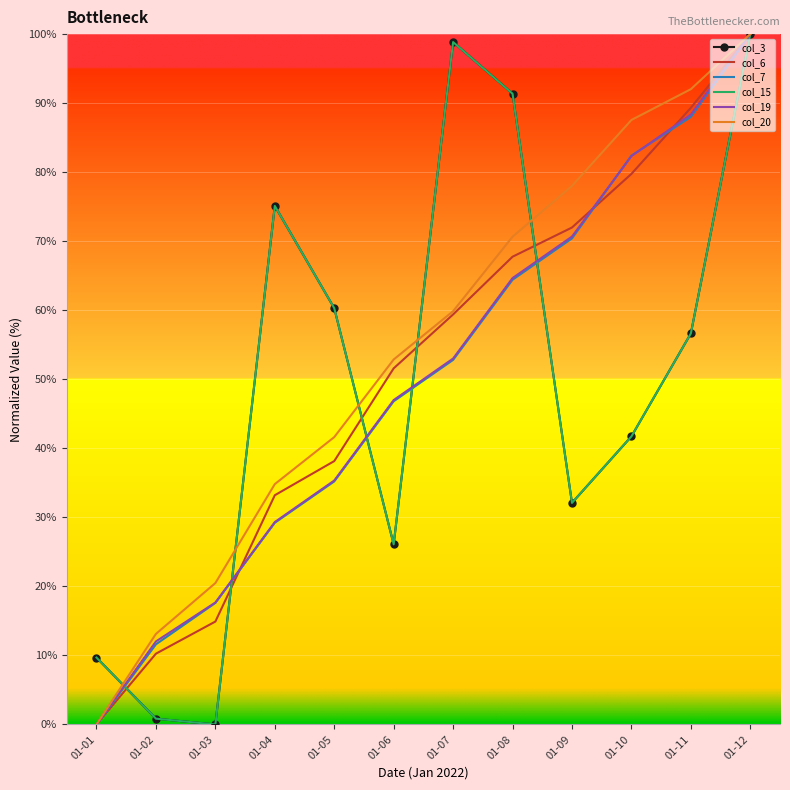

Where is the first local minimum for col_15?

01-03